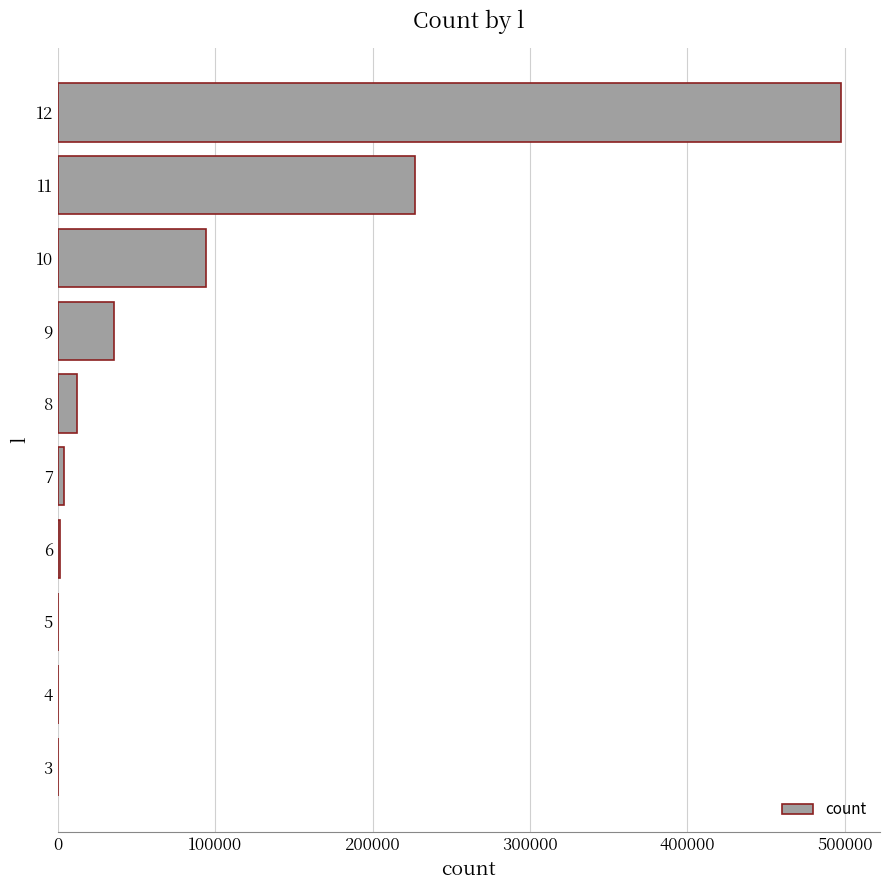

At which label is the value closest to 248738?

11